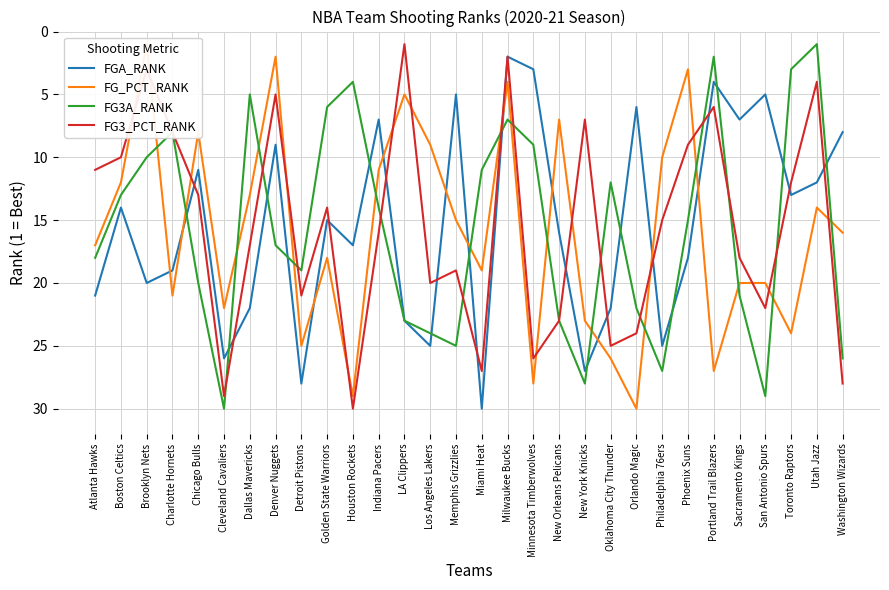

How many intersections are there between FGA_RANK and FG3_PCT_RANK?

12